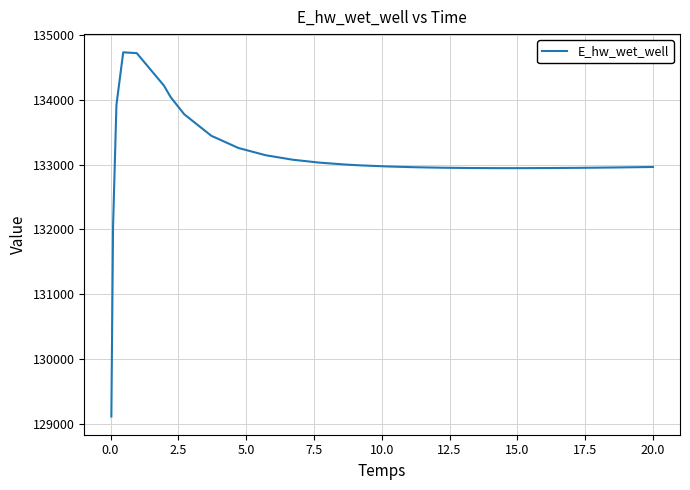

Does the chart have visible grid lines?

Yes